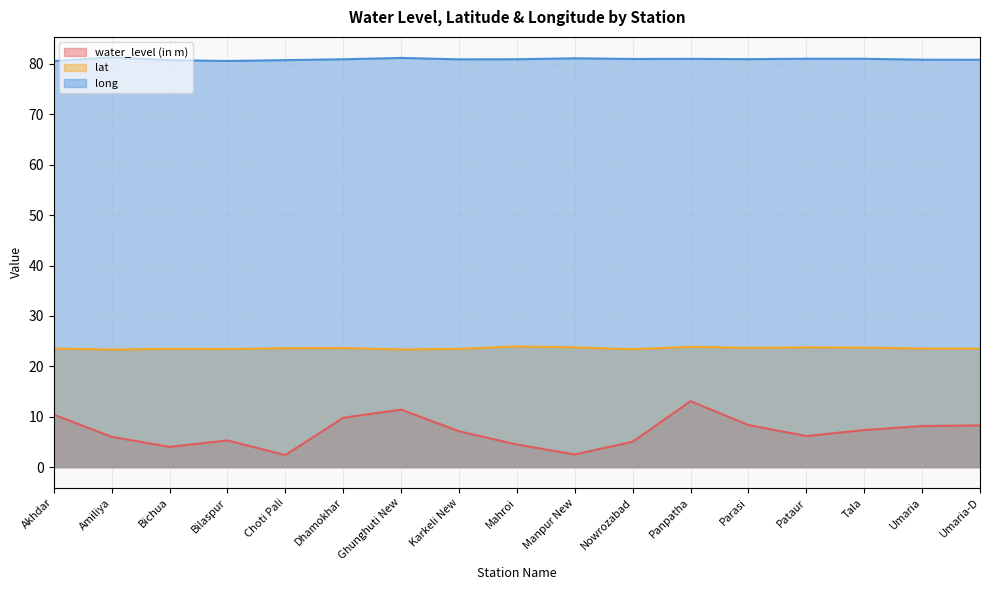

At which category does the chart reach its peak across all series?

Amiliya